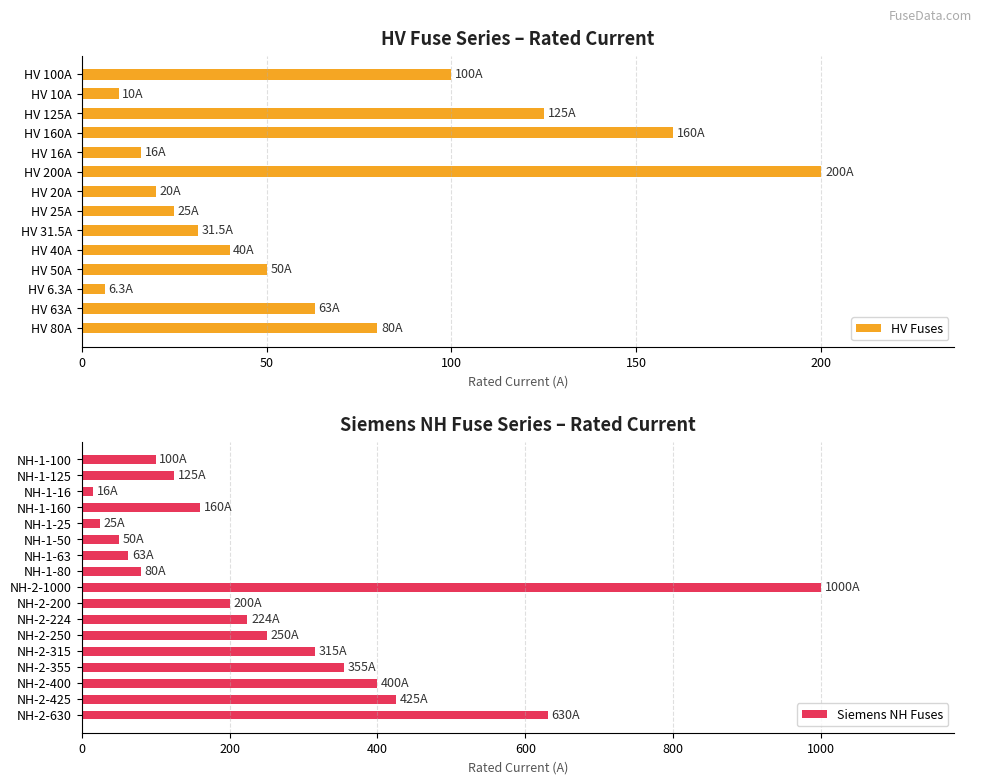

Reading left to right, list all the values displayed in this chart.

HV 100A=100.0	HV 10A=10.0	HV 125A=125.0	HV 160A=160.0	HV 16A=16.0	HV 200A=200.0	HV 20A=20.0	HV 25A=25.0	HV 31.5A=31.5	HV 40A=40.0	HV 50A=50.0	HV 6.3A=6.3	HV 63A=63.0	HV 80A=80.0	NH-1-100=100.0	NH-1-125=125.0	NH-1-16=16.0	NH-1-160=160.0	NH-1-25=25.0	NH-1-50=50.0	NH-1-63=63.0	NH-1-80=80.0	NH-2-1000=1000.0	NH-2-200=200.0	NH-2-224=224.0	NH-2-250=250.0	NH-2-315=315.0	NH-2-355=355.0	NH-2-400=400.0	NH-2-425=425.0	NH-2-630=630.0